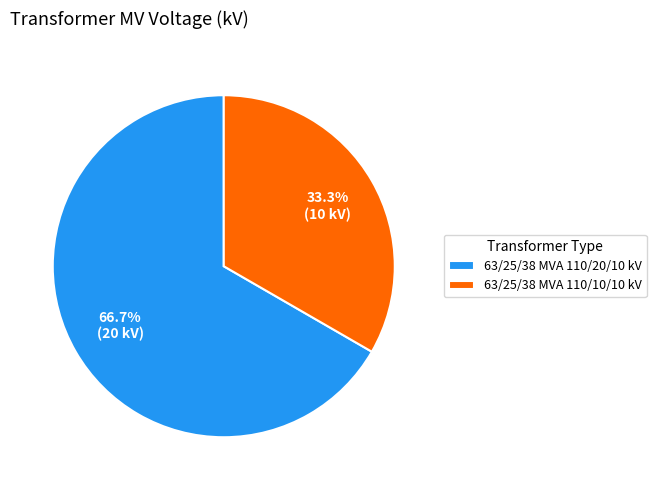

How many segments does this pie chart have?

2